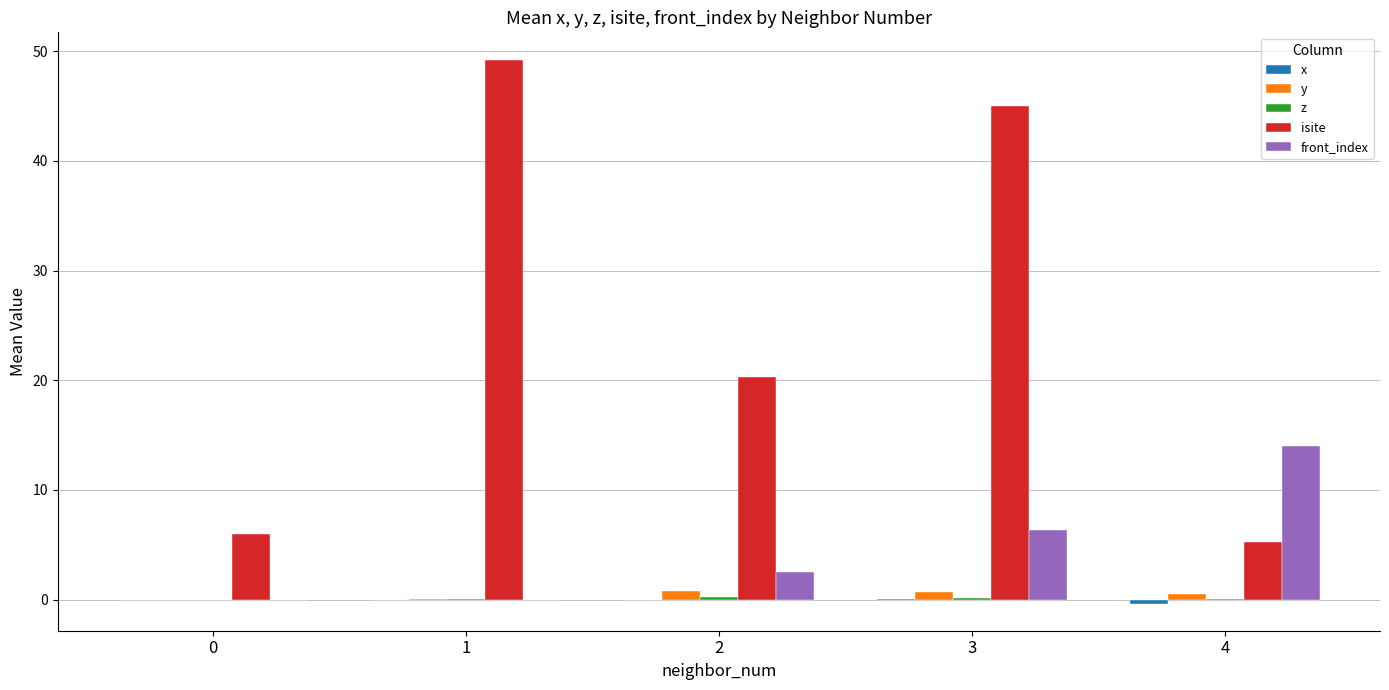

Which series has the largest total across all categories?

isite